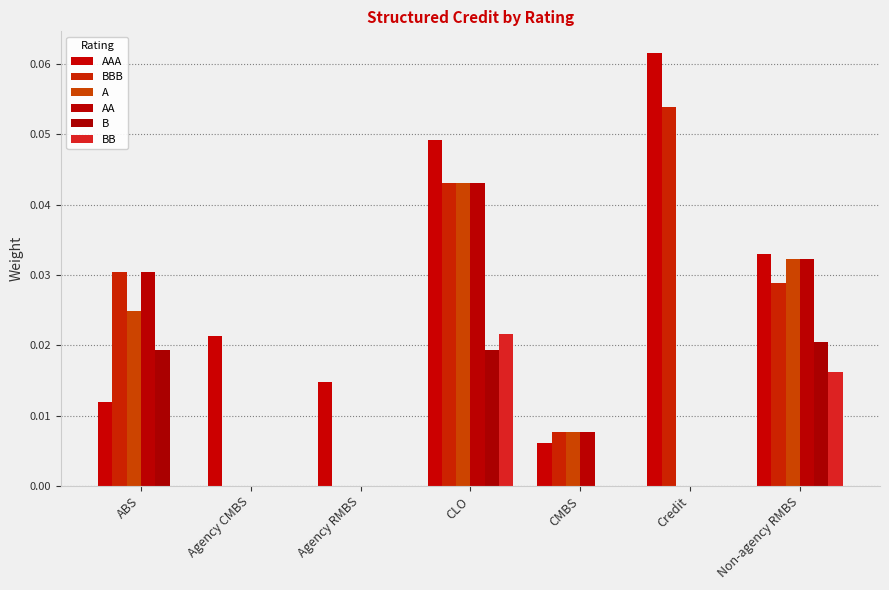

Where is BBB nearest to the value 0?

Agency CMBS